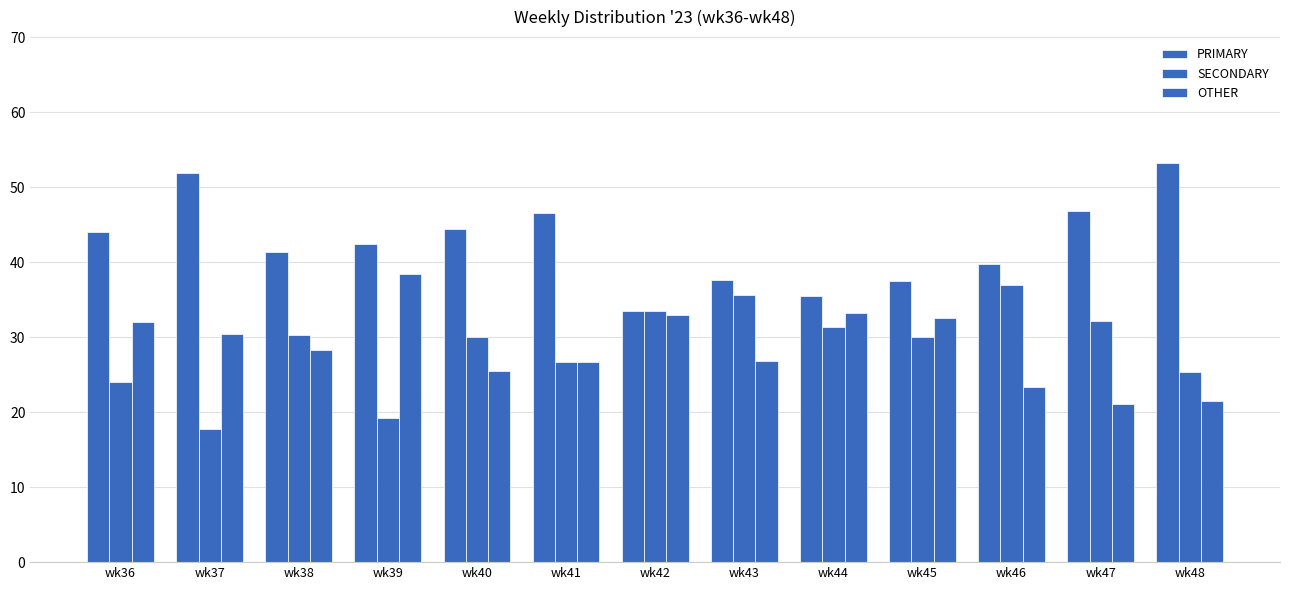

How many values in the PRIMARY series exceed 42?

7